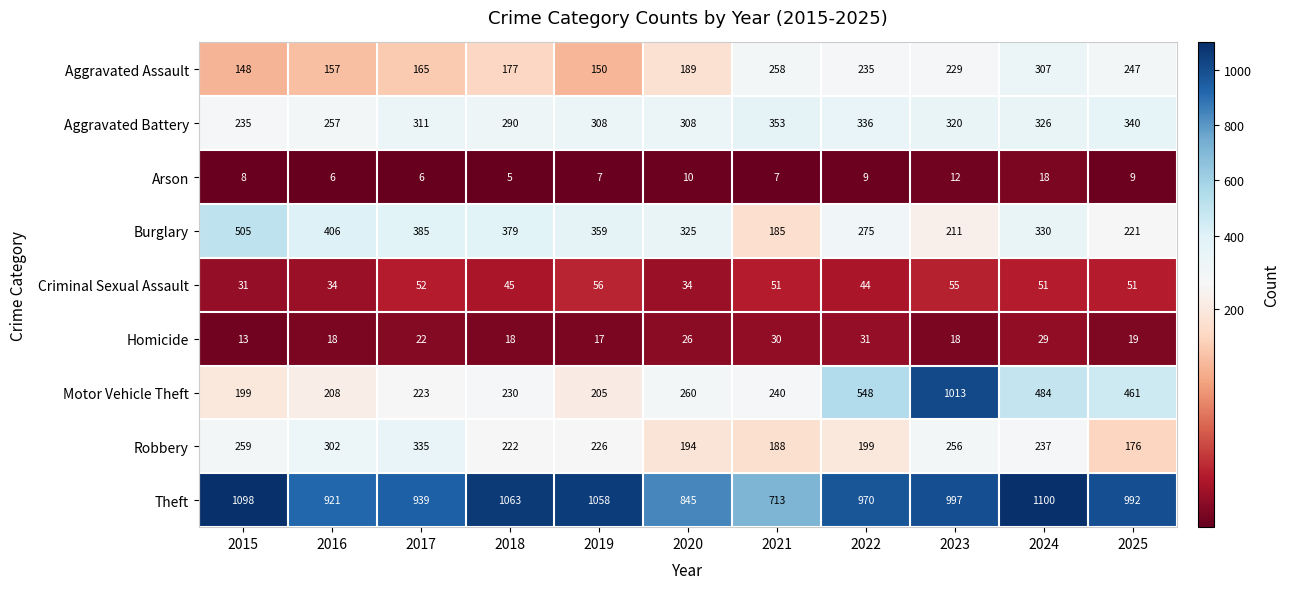

What is the spread (max minus min) of values at 2022?

961